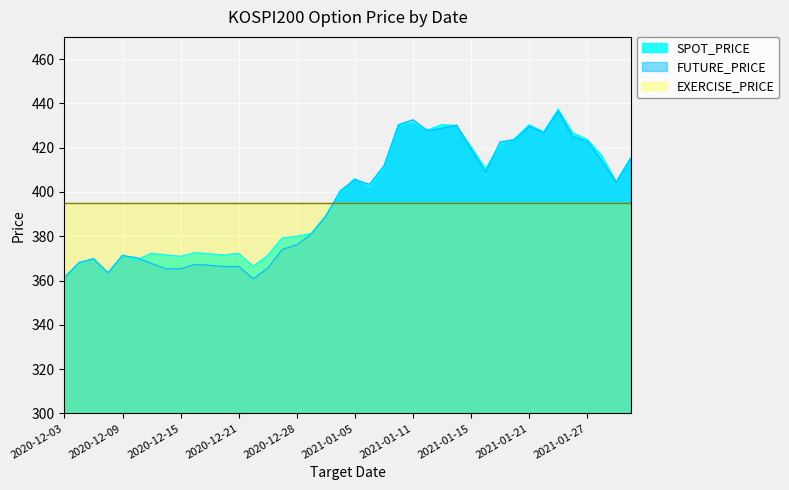

At which label does SPOT_PRICE first exceed 402?

2021-01-05